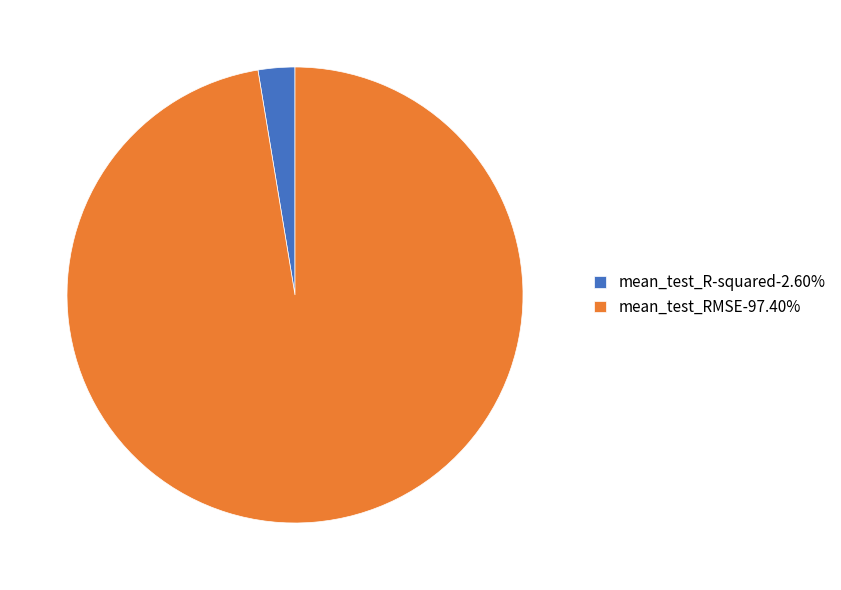

The mean_test_RMSE slice represents 86% of the pie. True or false?

False